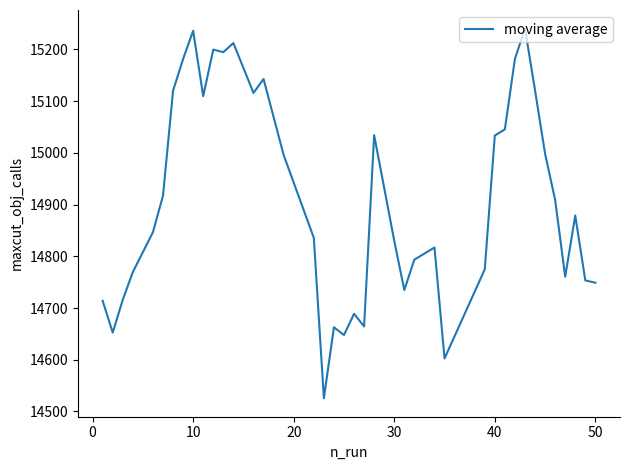

Does the chart display data point markers on the line(s)?

No